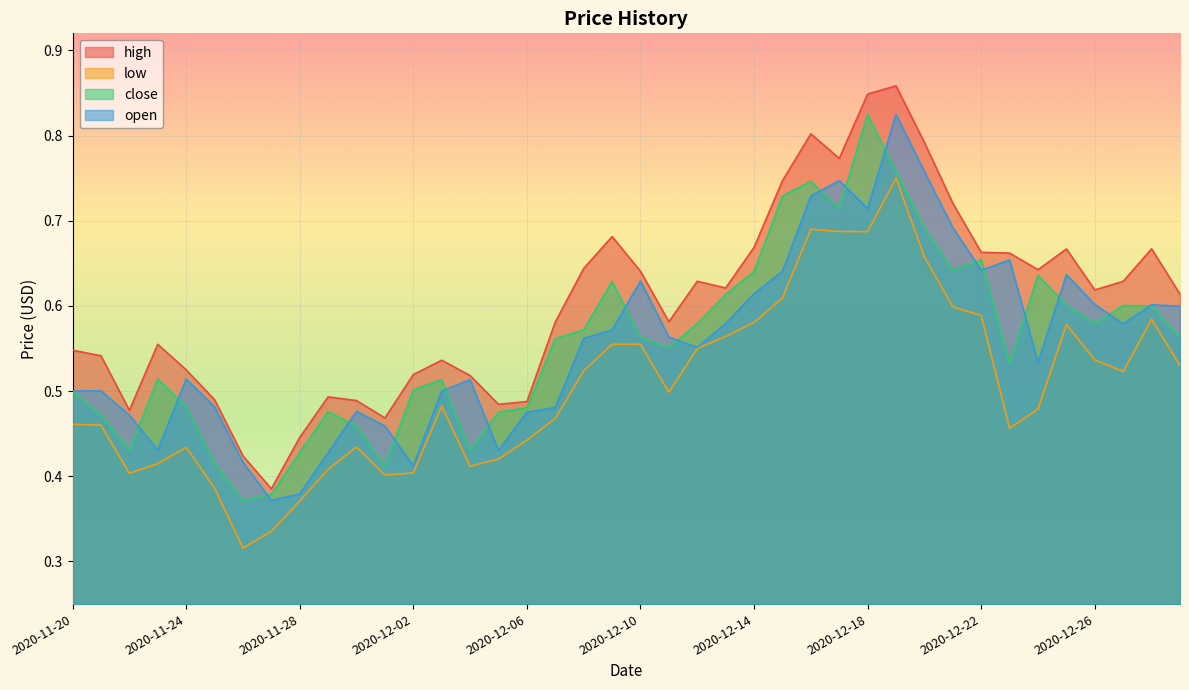

What is the difference between the close values at 2020-11-27 and 2020-12-14?

0.3